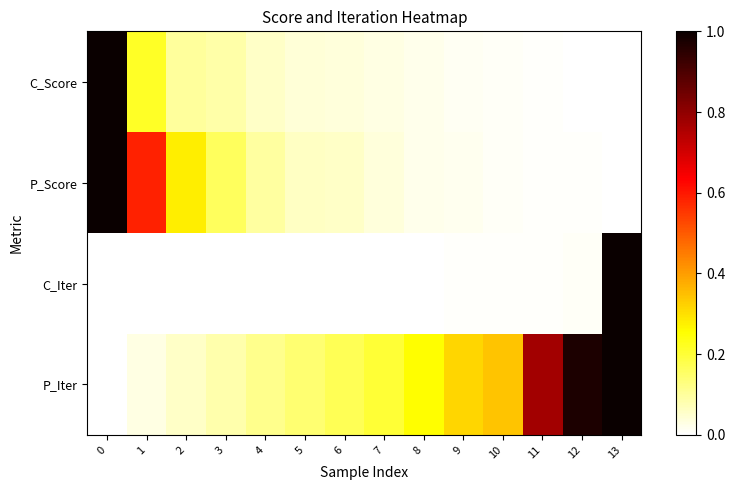

At how many categories does at least one series exceed 0?

14